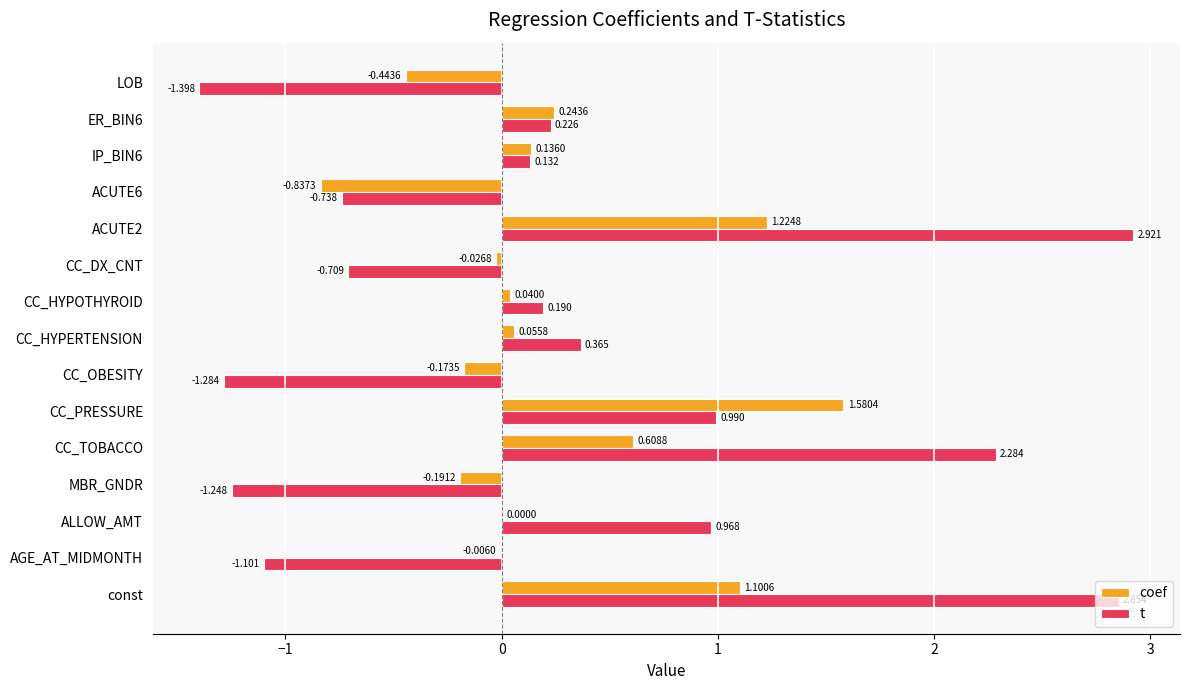

Where is coef nearest to the value 0?

ALLOW_AMT